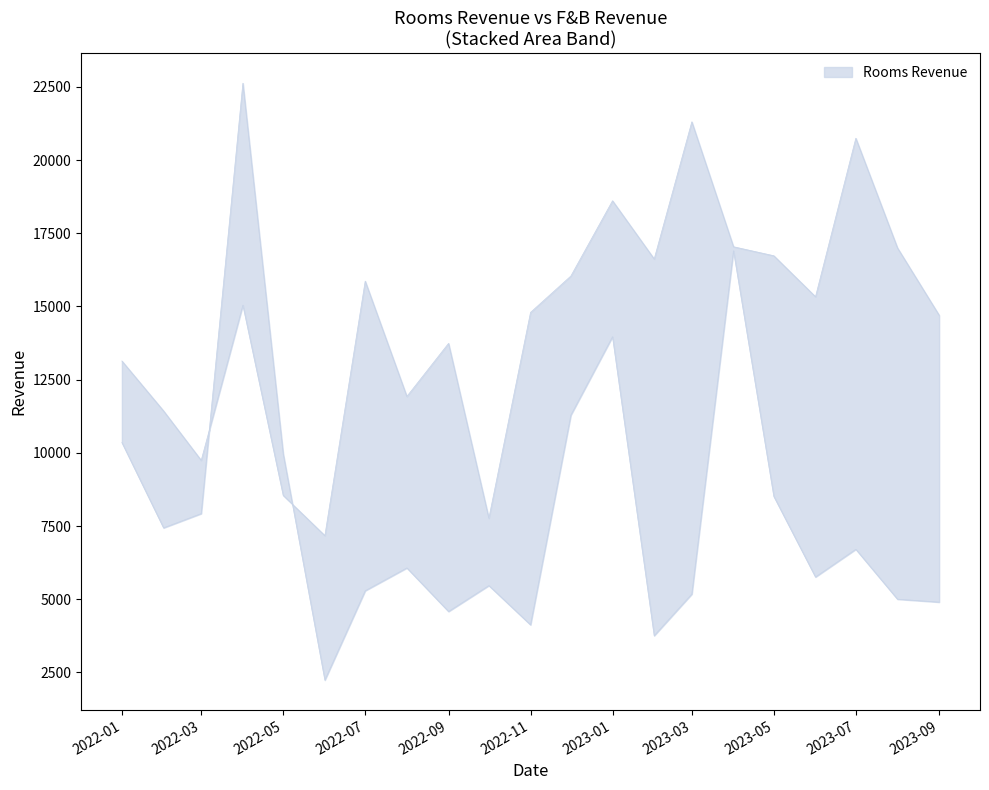

How many lines are shown in the chart?

1